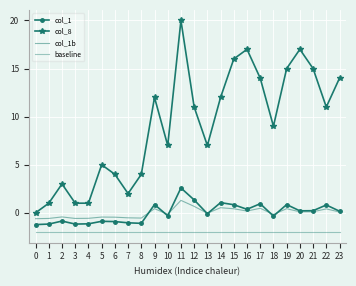

What is the approximate value of col_1b at 21?

0.1